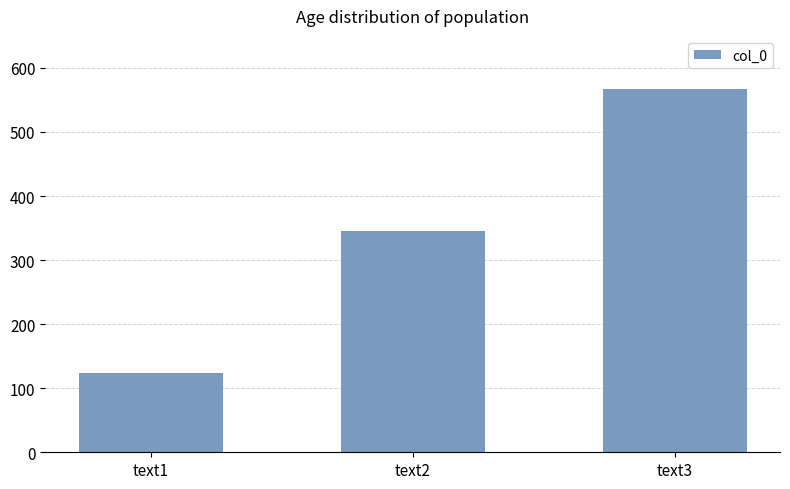

What is the value of the 2nd bar from the left?

345